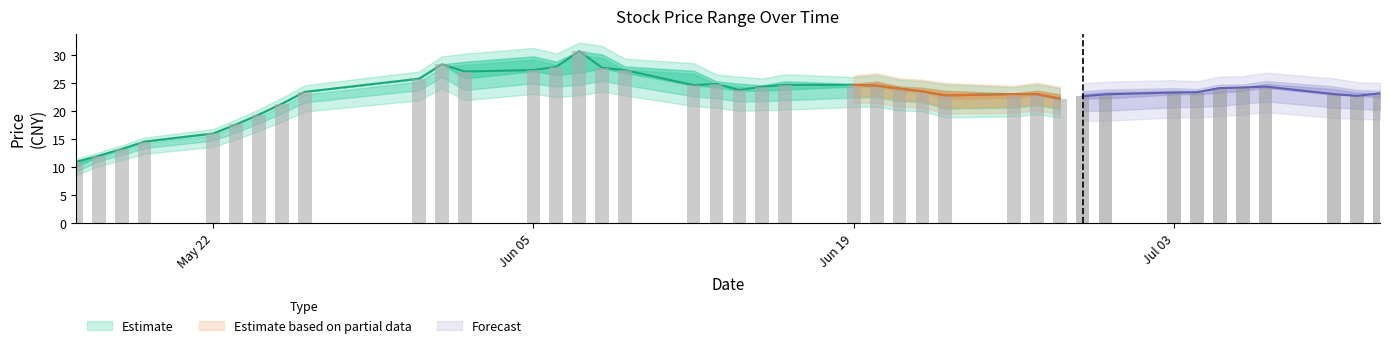

What is the value of the low bar at the 17th from the left?

26.8